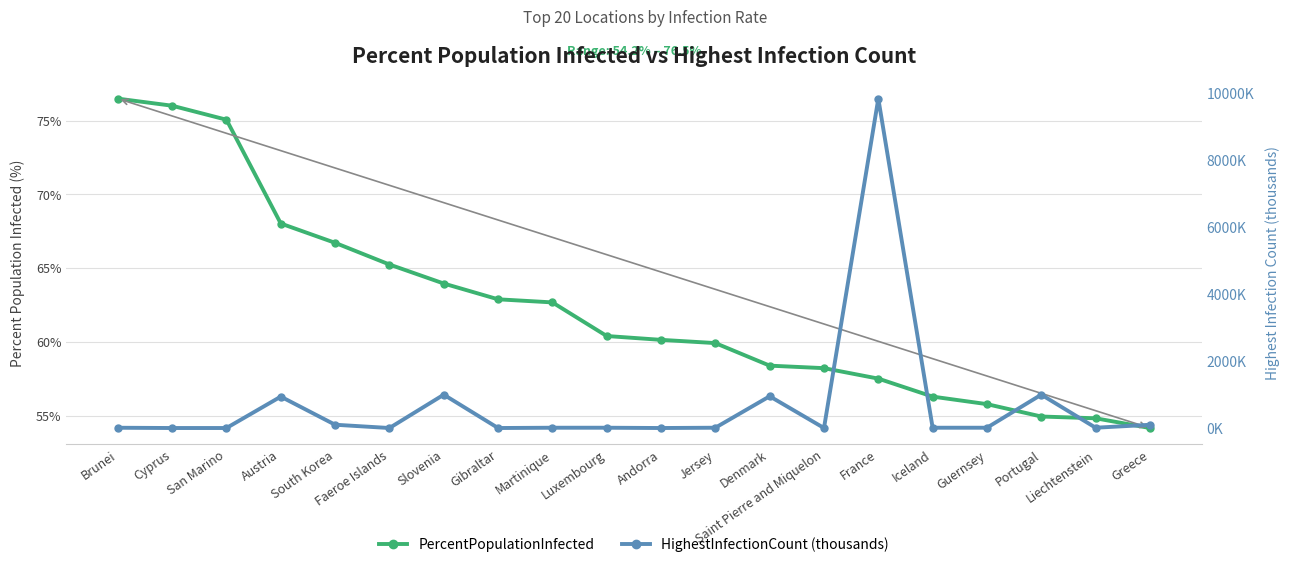

What is the difference between the maximum and minimum values in the HighestInfectionCount (thousands) series?

9849.7